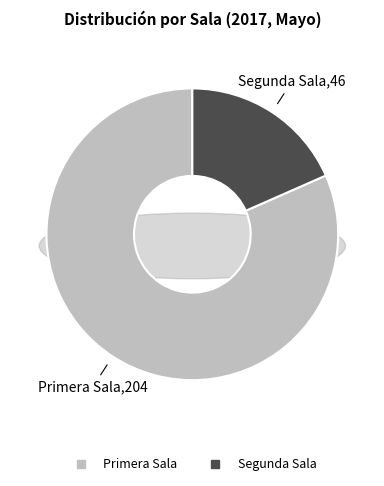

How many segments does this pie chart have?

2